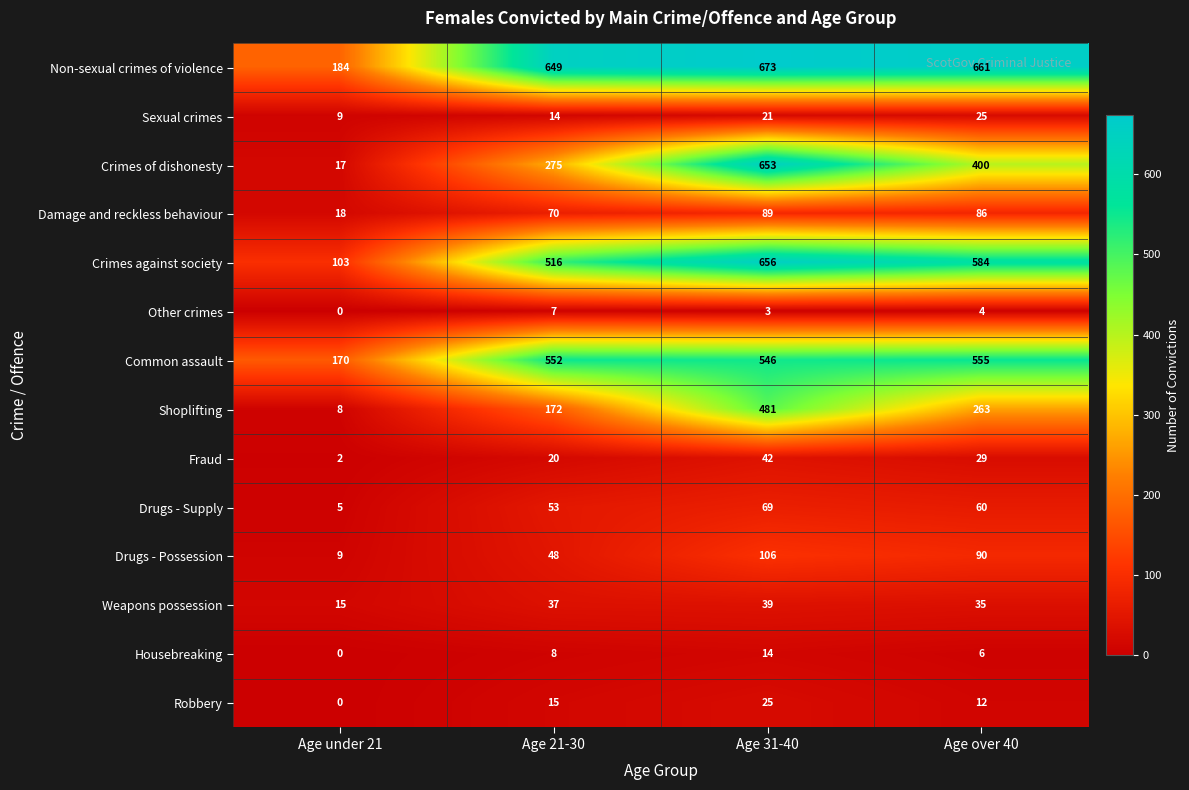

The Common assault series shows 910 at Age over 40. True or false?

False